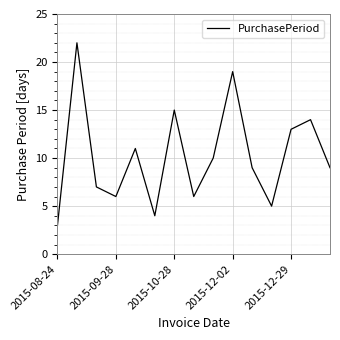

What is the maximum value shown in the chart?

22